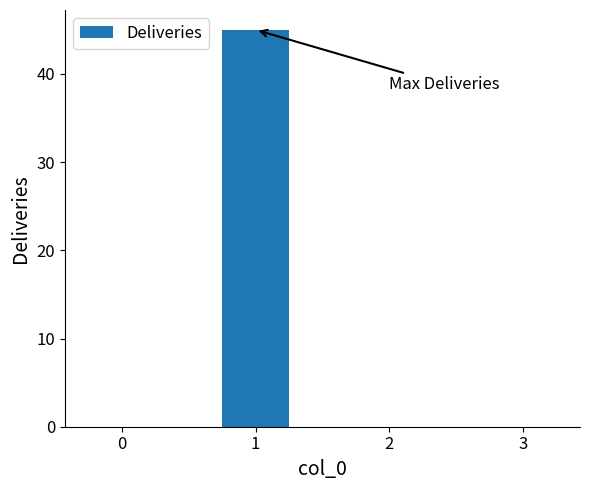

Between 3 and 1, which is larger?

1